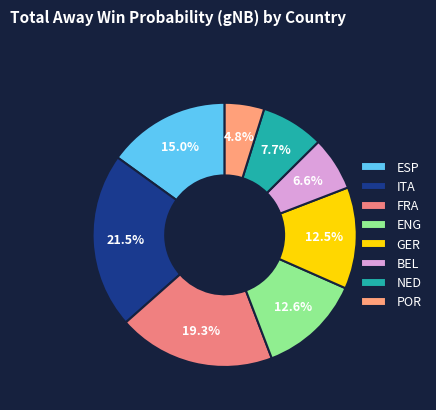

To the nearest percent, what portion does BEL represent?

7%